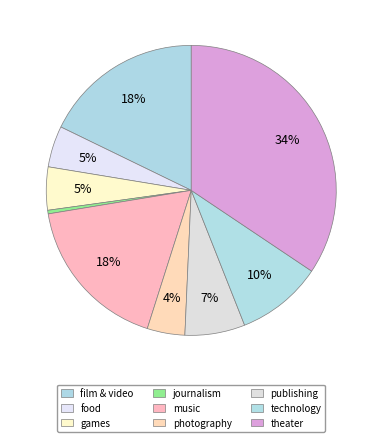

To the nearest percent, what is the difference between the games and photography slice percentages?

1%